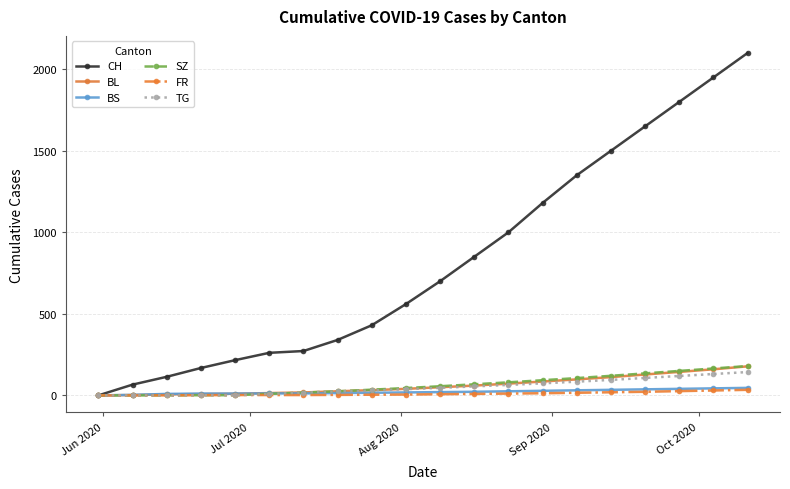

Is this an area chart (filled region under the line)?

No